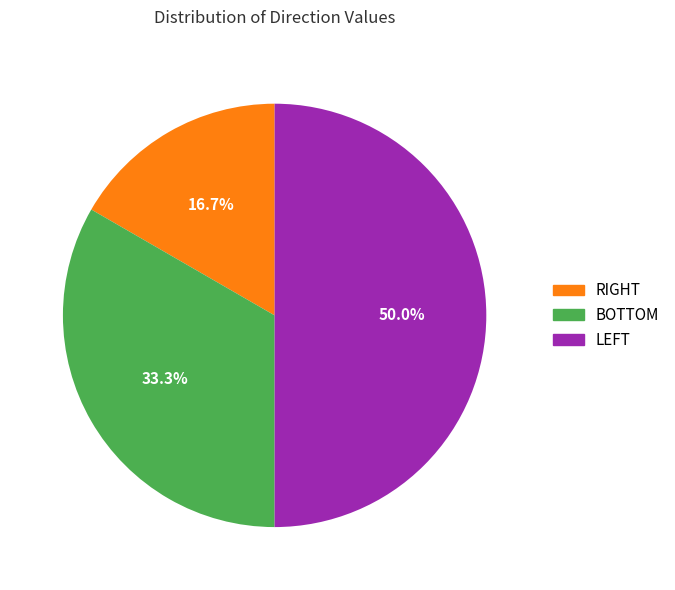

How many segments does this pie chart have?

3